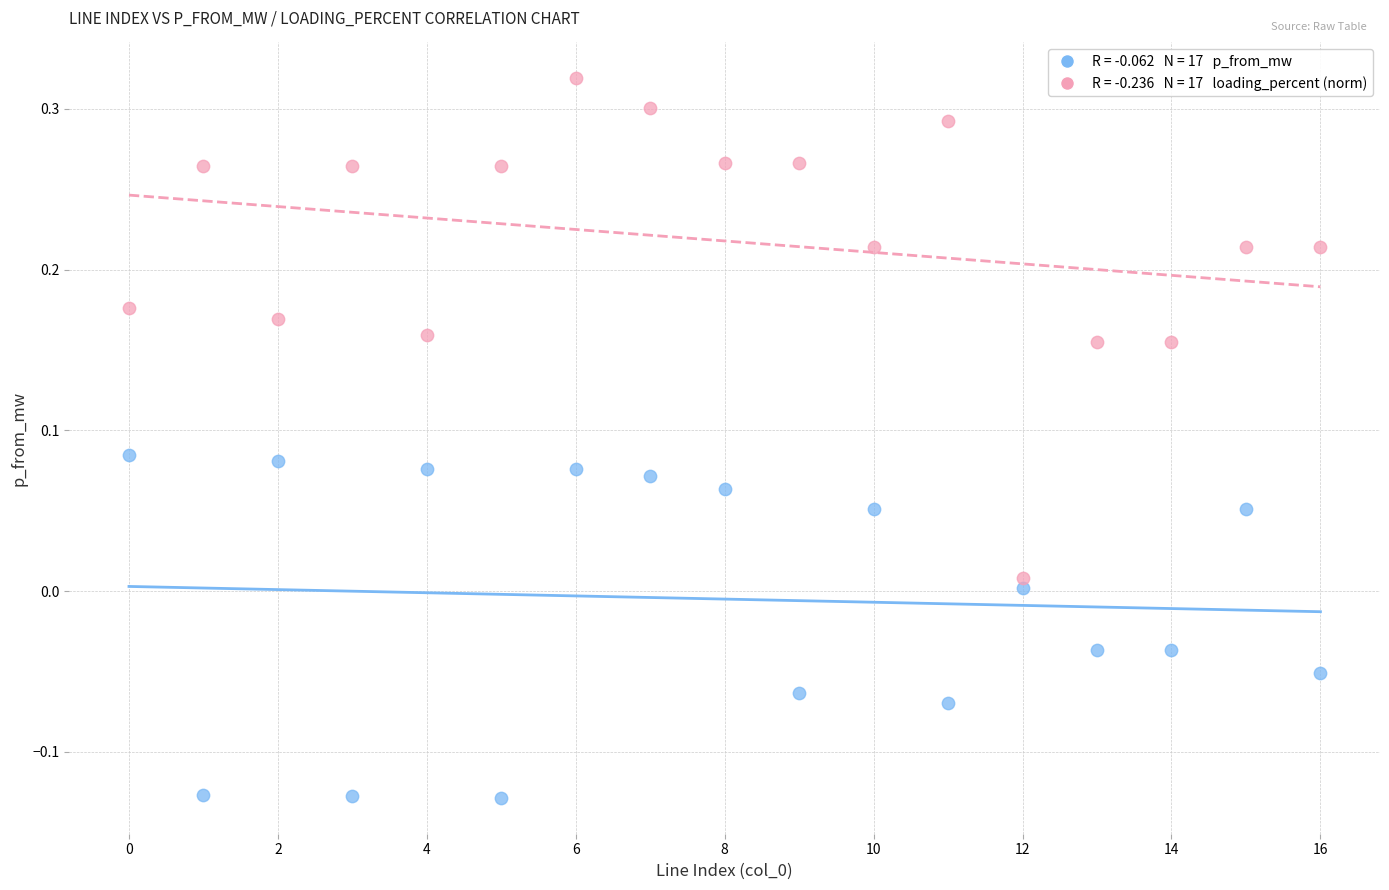

Across all data points, what is the range of Y values (max minus min)?

0.4